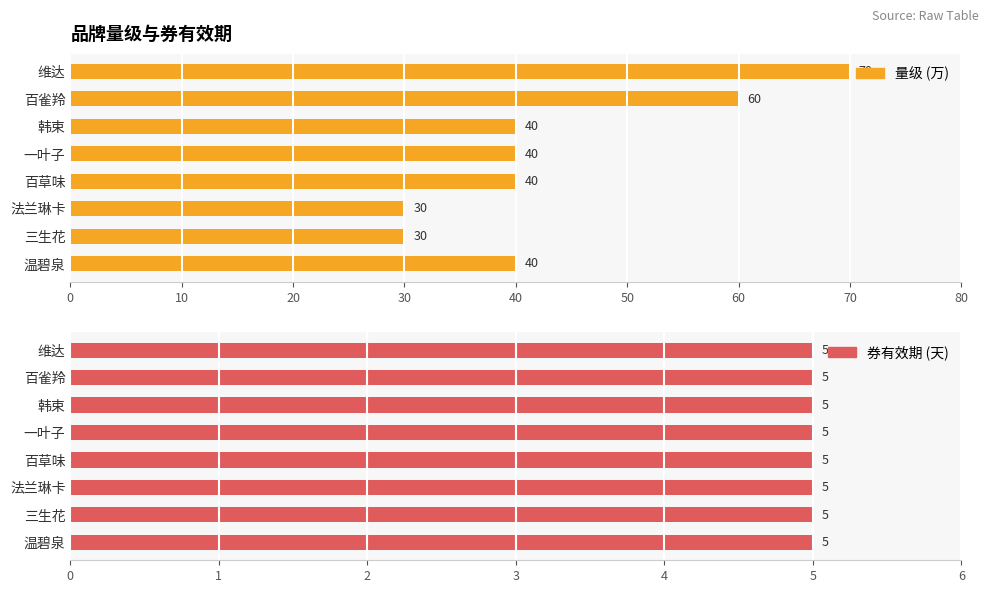

Which series has the largest range (max minus min)?

量级 (万)